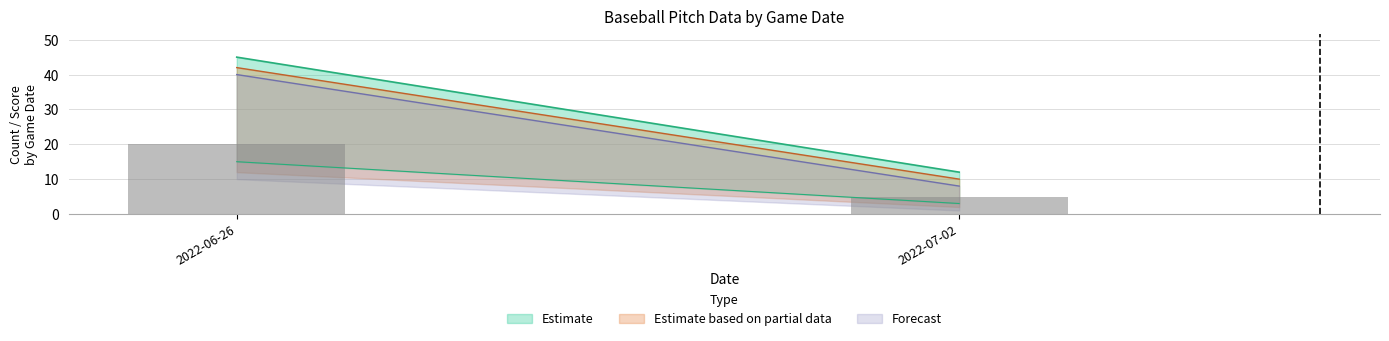

What is the label of the 2nd bar from the right?

2022-06-26